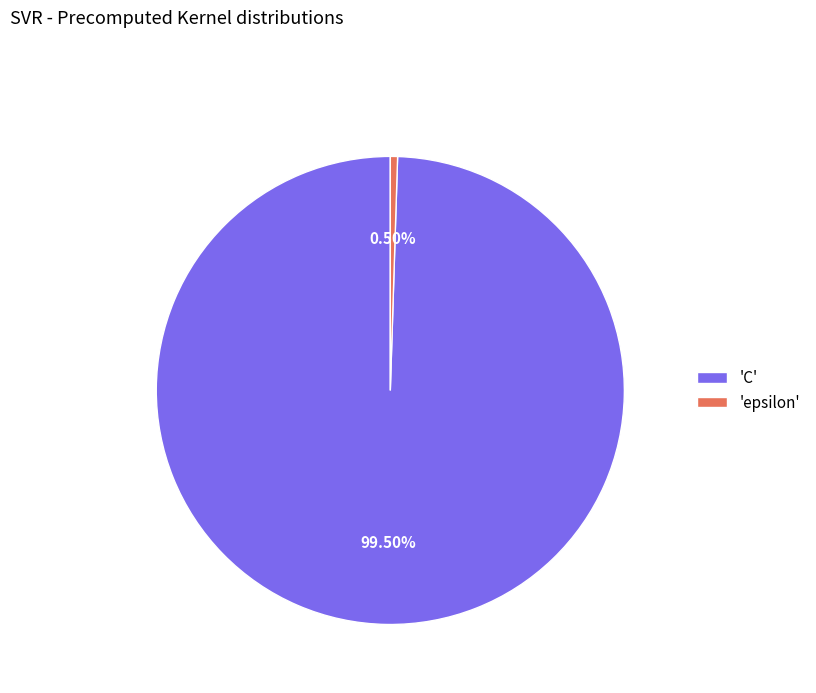

Approximately how many times larger is the value at 'C' compared to 'epsilon'?

200.0